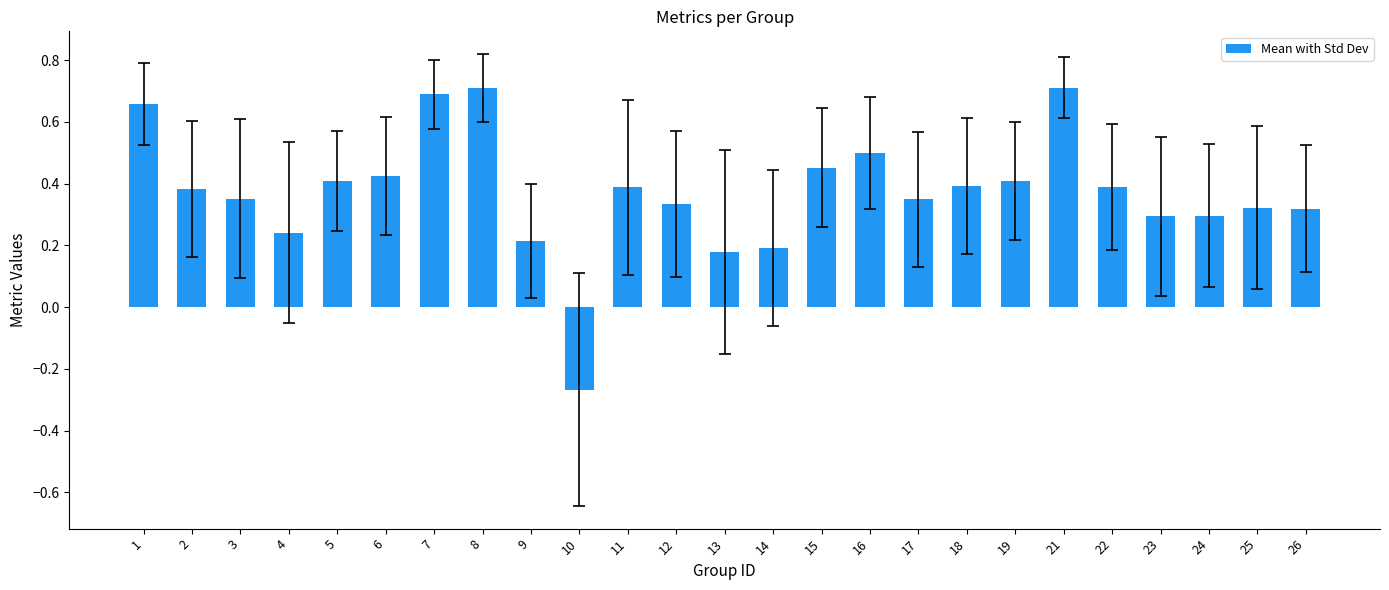

Count the number of data series in this chart.

1